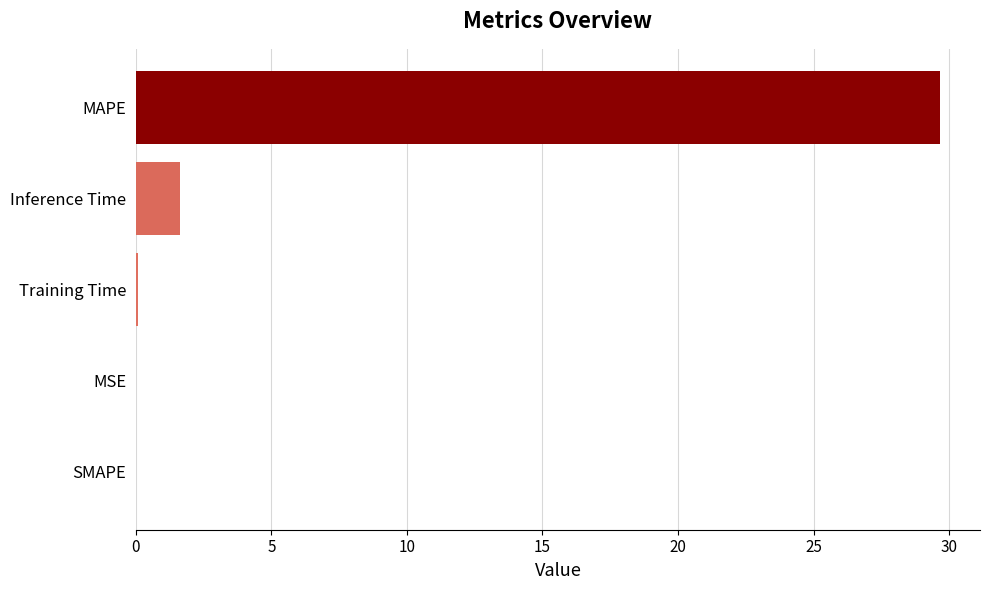

What is the sum of all values?

31.4